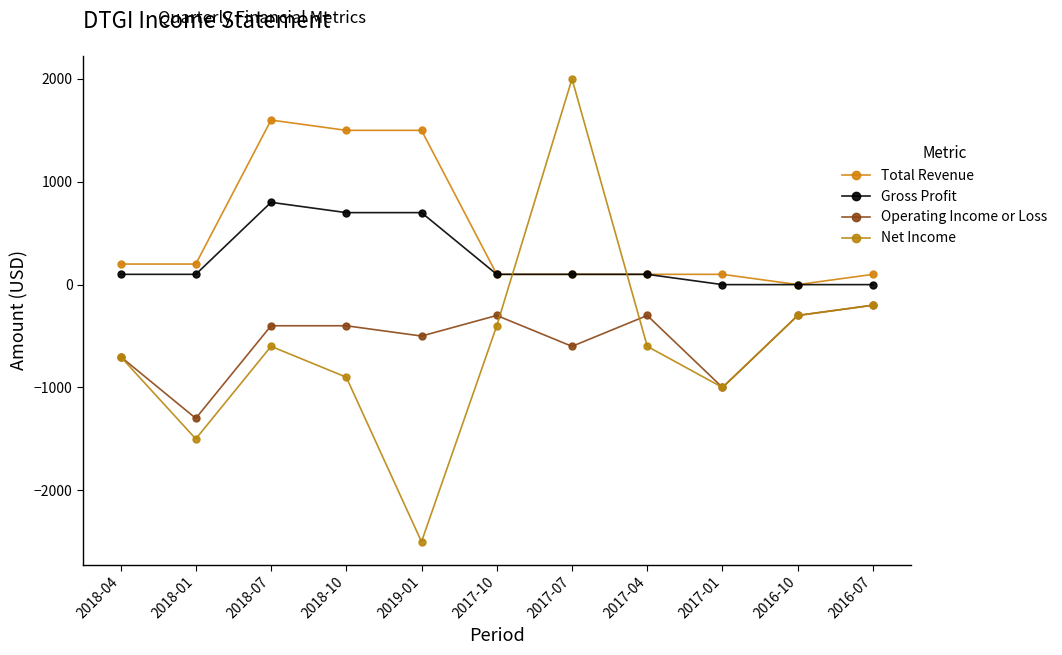

True or false: Gross Profit has more than 1 interior local peaks.

False